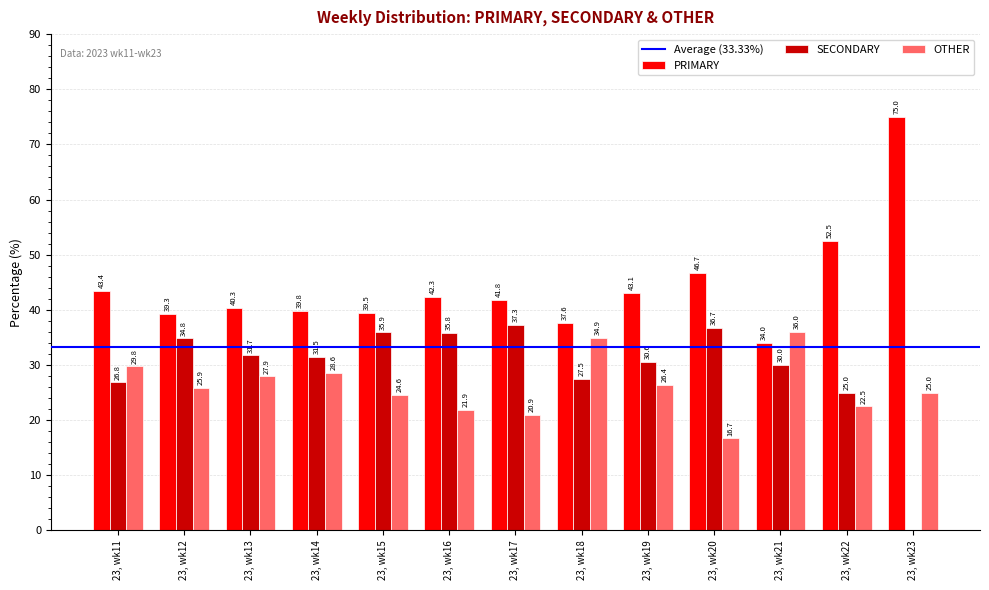

Reading left to right, transcribe all the data shown in this chart.

PRIMARY: 43.4	39.3	40.3	39.8	39.5	42.3	41.8	37.6	43.1	46.7	34.0	52.5	75.0
SECONDARY: 26.8	34.8	31.7	31.5	35.9	35.8	37.3	27.5	30.6	36.7	30.0	25.0	0.0
OTHER: 29.8	25.9	27.9	28.6	24.6	21.9	20.9	34.9	26.4	16.7	36.0	22.5	25.0